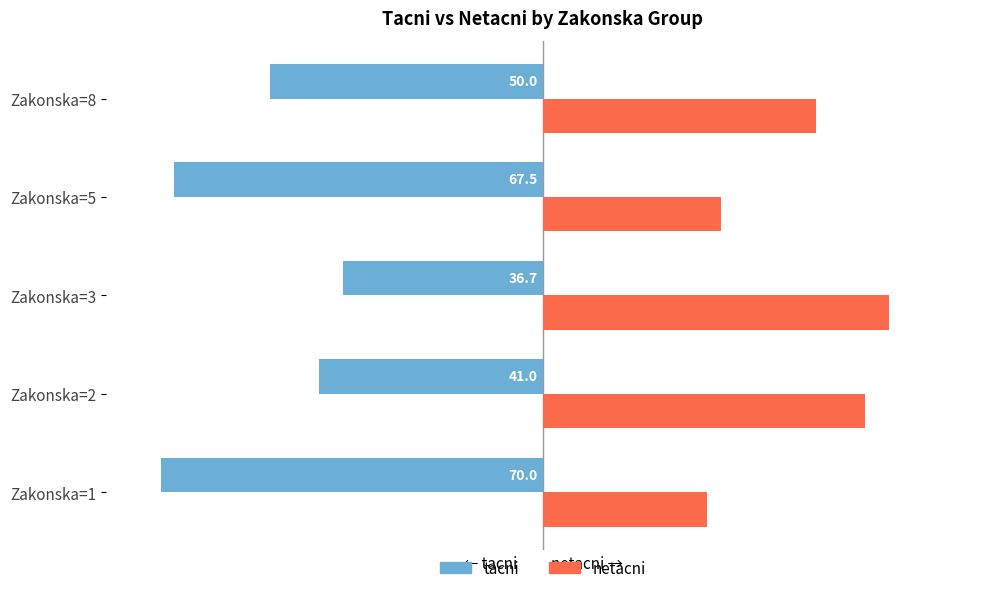

What is the maximum value shown in the chart?

63.3